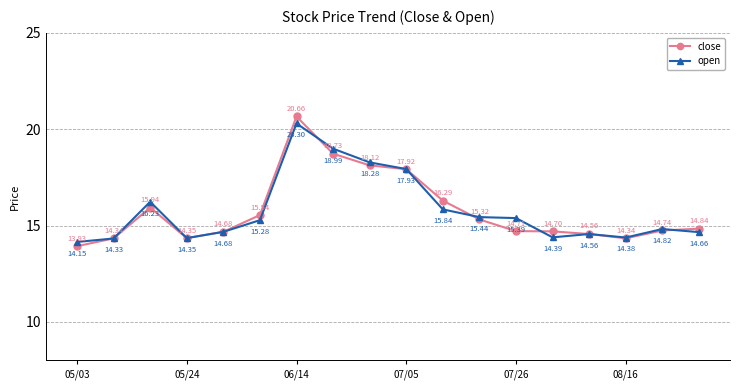

List the series in order of their overall mean, lowest first.

close, open